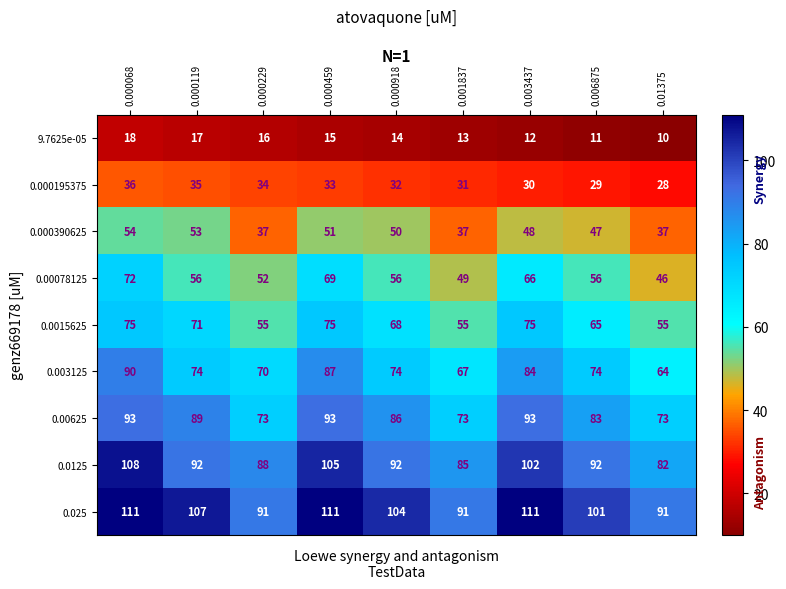

What is the total value across all series at 0.01375?

486